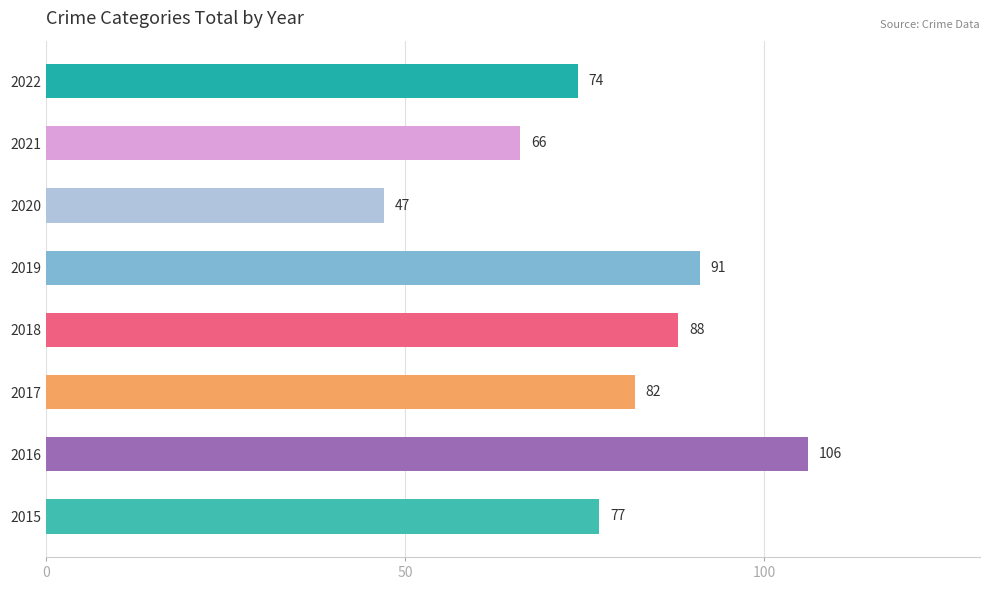

What is the change in value from 2016 to 2018?

-18